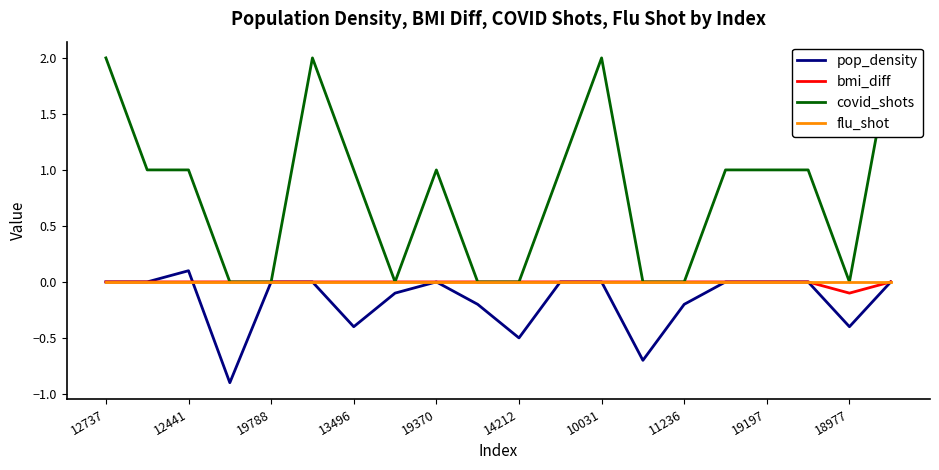

Which category has the lowest value in the bmi_diff series?

18977